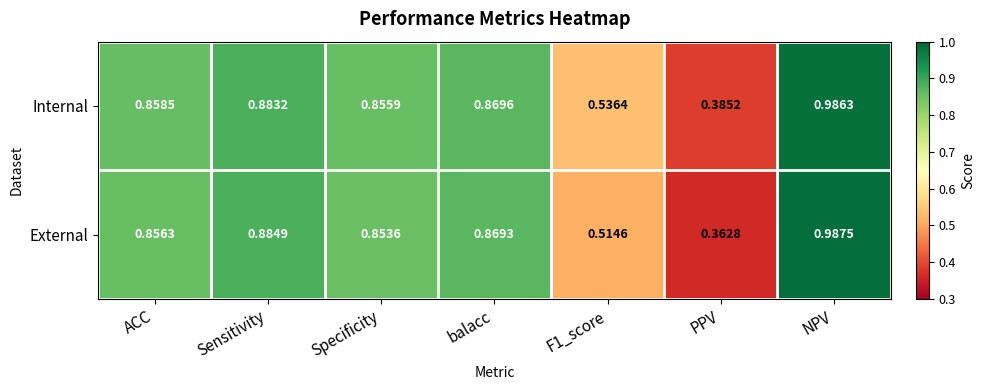

Which series changed the most between Specificity and NPV?

External